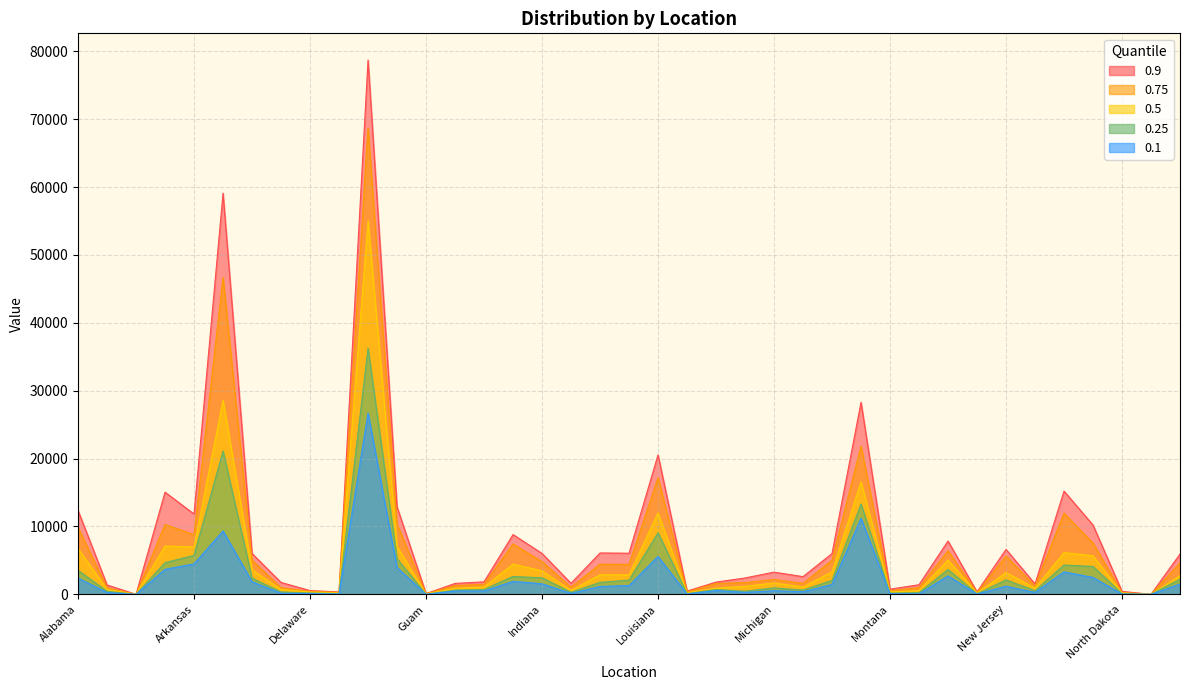

At which label does 0.9 first exceed 3270?

Alabama